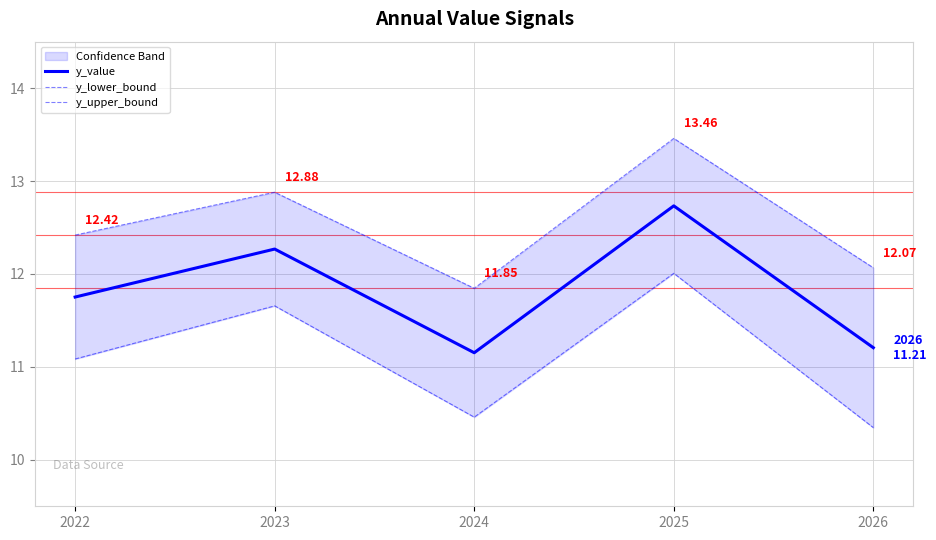

Rank the series by their average value, from lowest to highest.

y_lower_bound, y_value, y_upper_bound